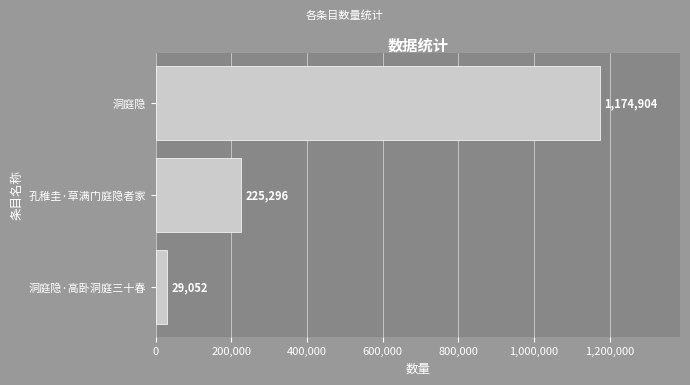

Which has a higher value, 洞庭隐 or 孔稚圭·草满门庭隐者家?

洞庭隐